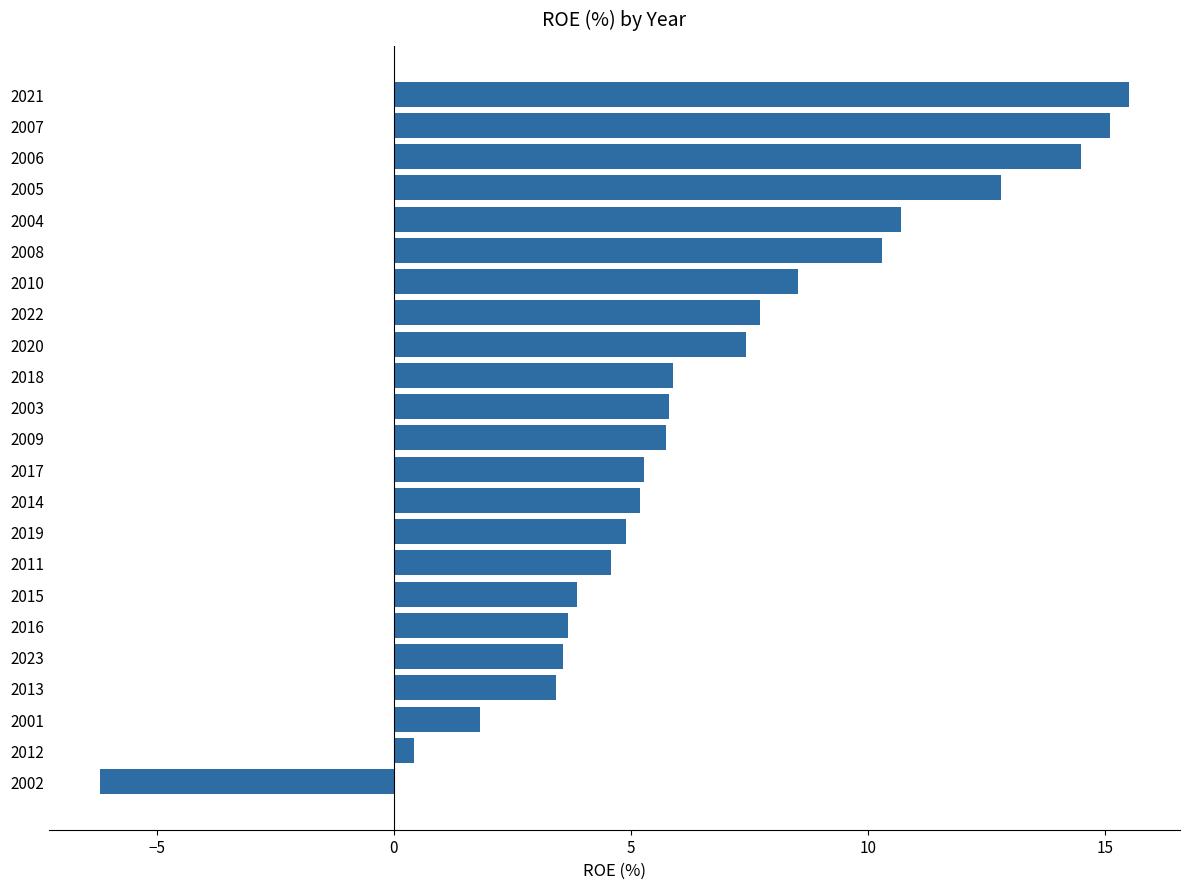

What is the difference between the values at 2003 and 2015?

1.9